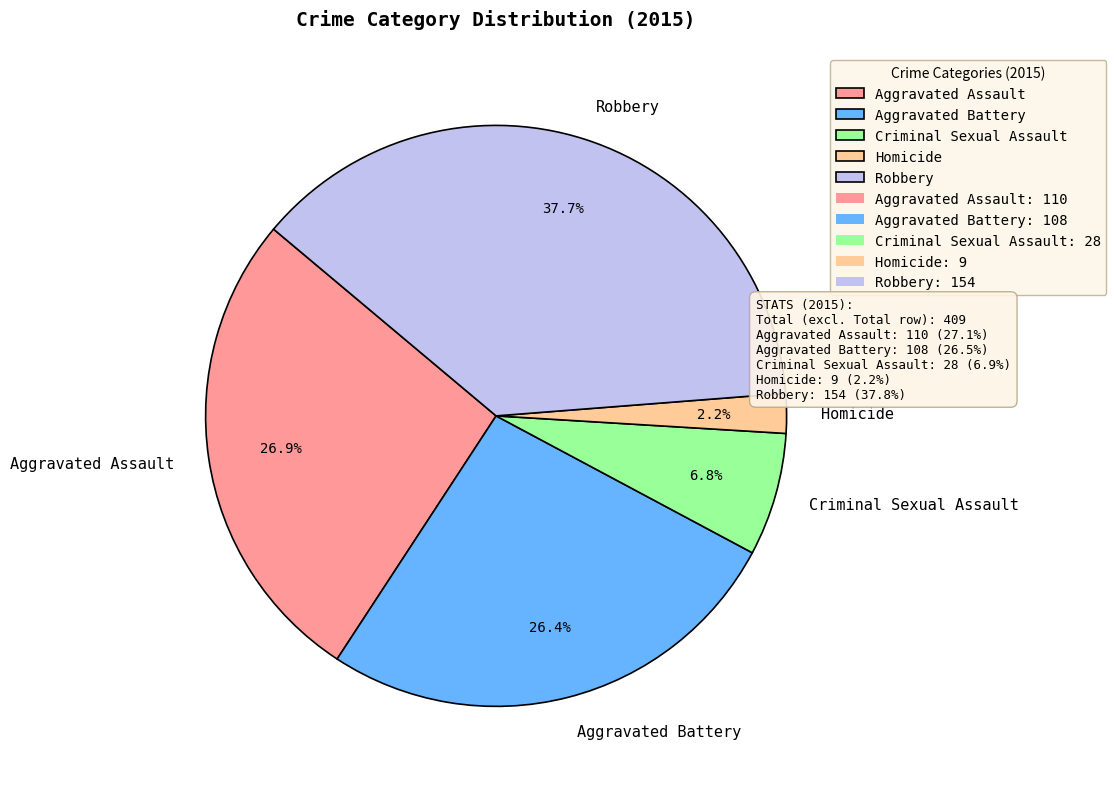

Is the sum of Aggravated Assault and Robbery greater than half?

Yes